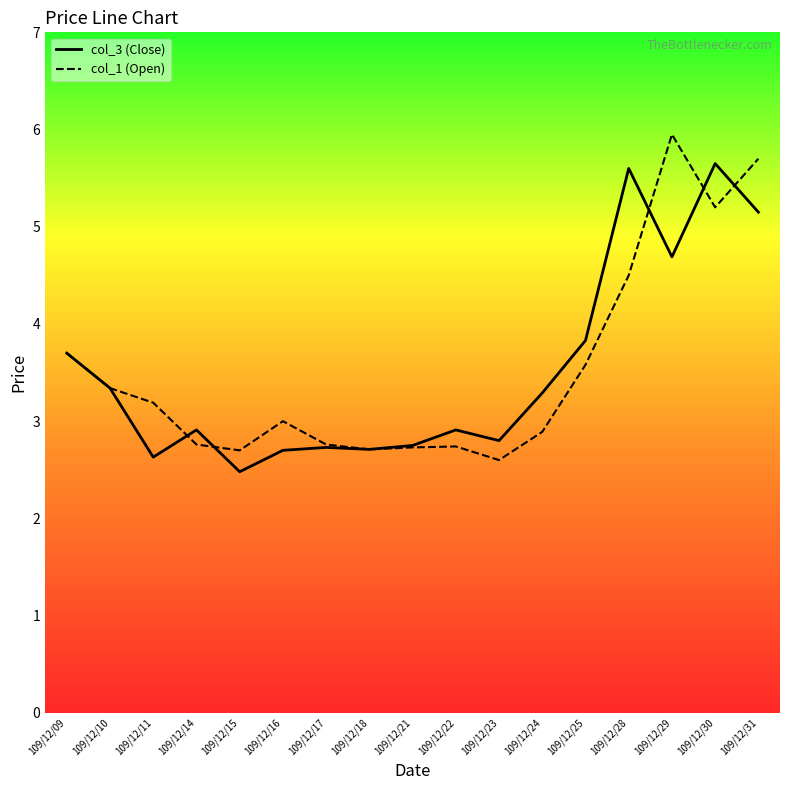

What is the average value of the col_3 (Close) series?

3.5